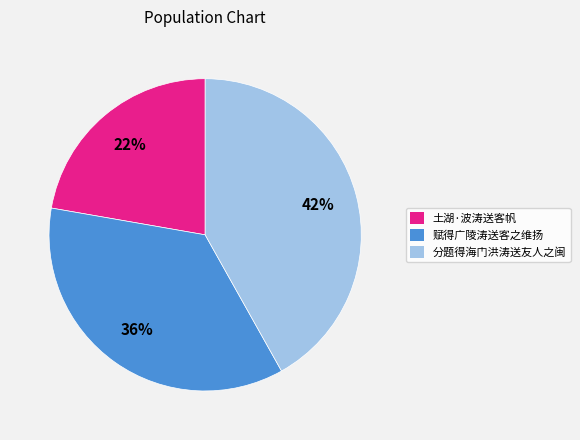

Is 赋得广陵涛送客之维扬 the majority of the pie?

No